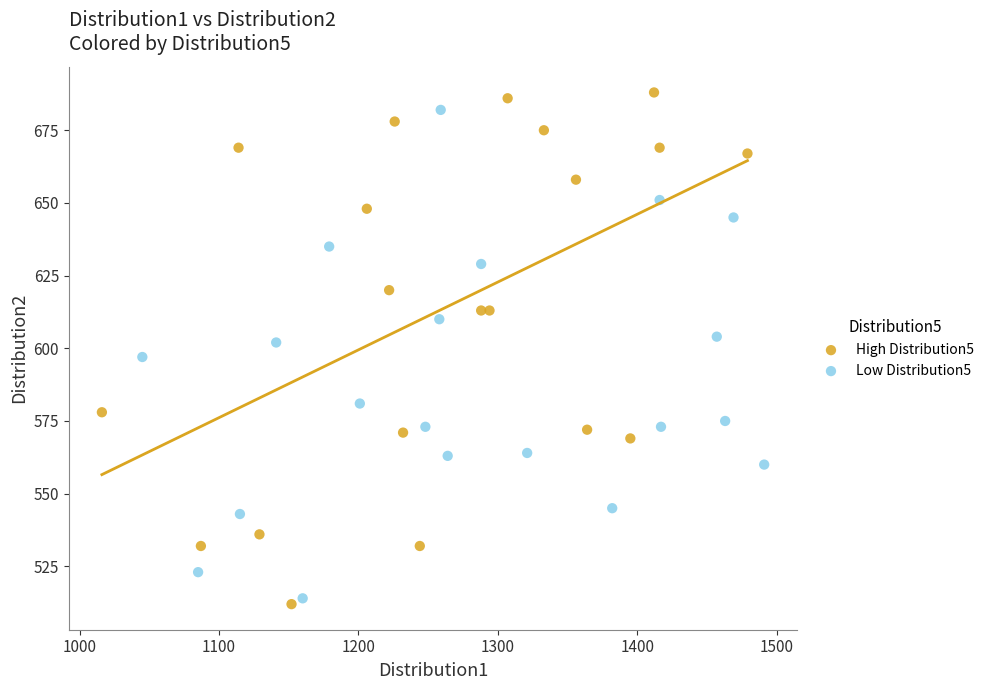

Which series reaches the maximum Y coordinate?

High Distribution5